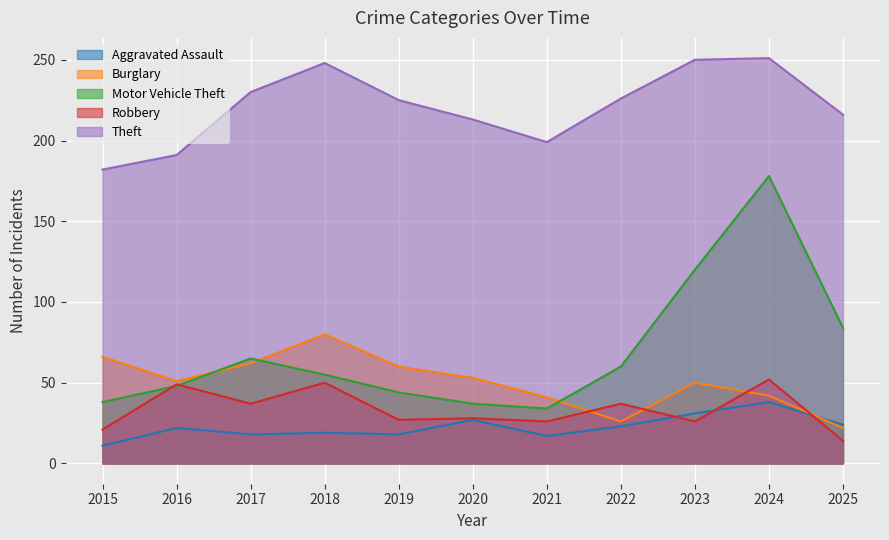

What is the sum of the Motor Vehicle Theft values at 2015 and 2019?

82